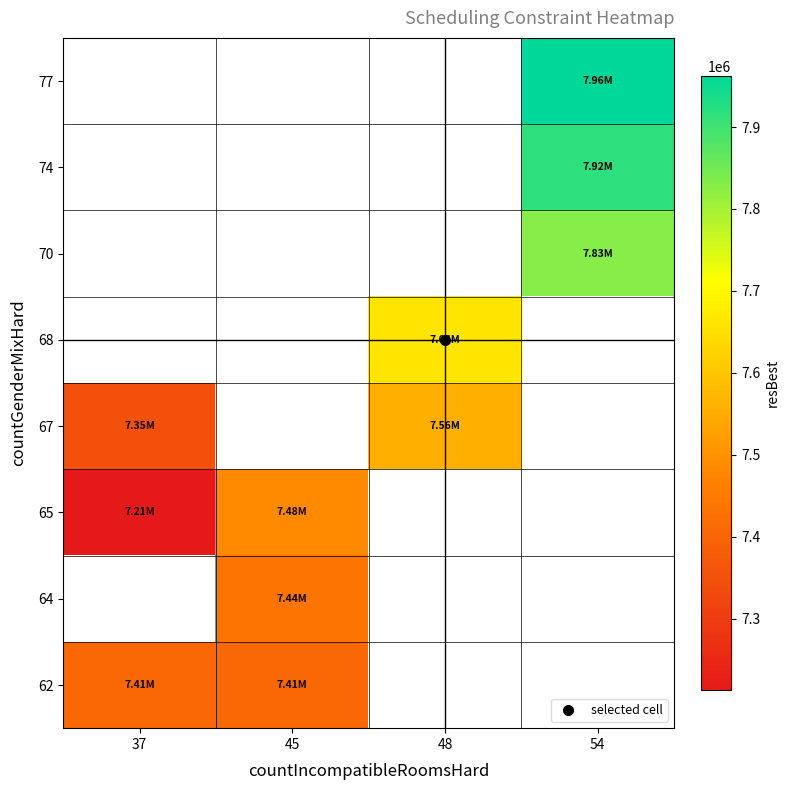

Rank the series by their average value, from highest to lowest.

62, 64, 65, 67, 68, 70, 74, 77